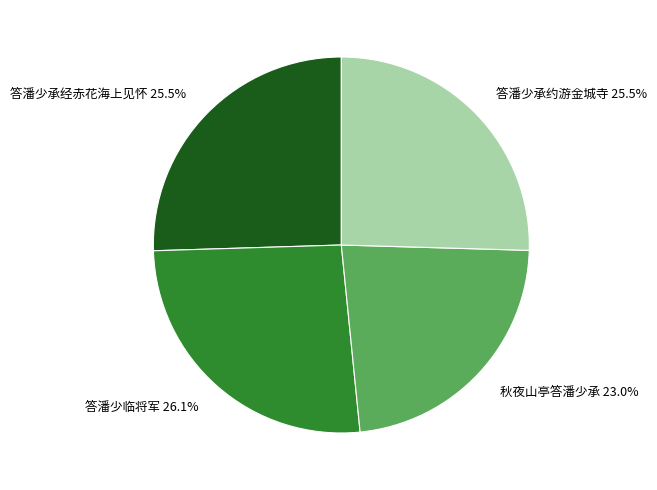

To the nearest percent, what percentage of the pie is 秋夜山亭答潘少承?

23%